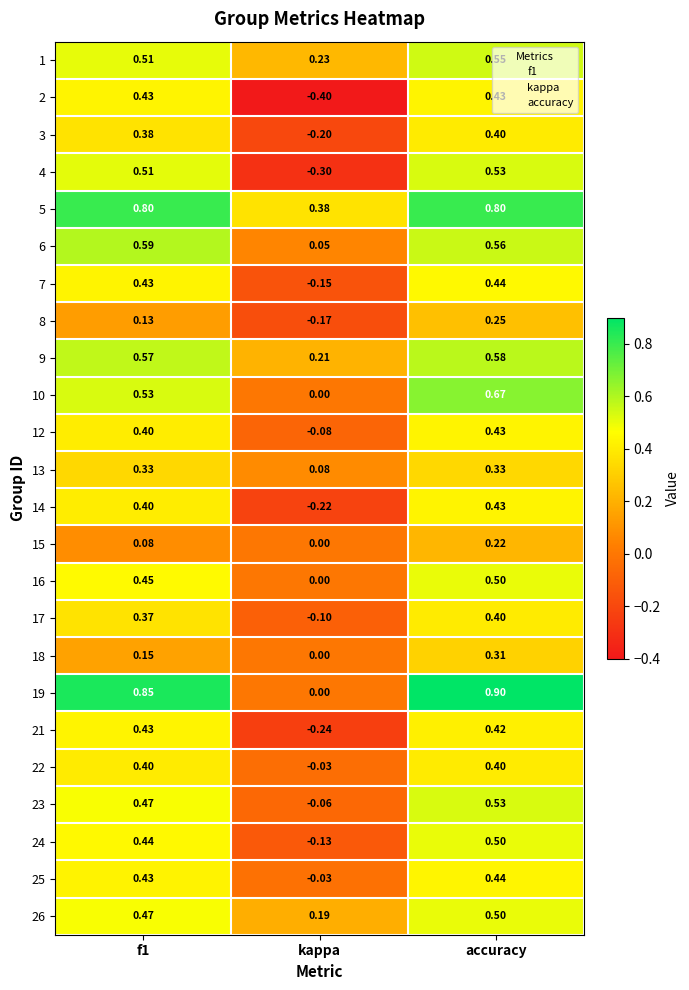

Where is 5 nearest to the value 0?

kappa